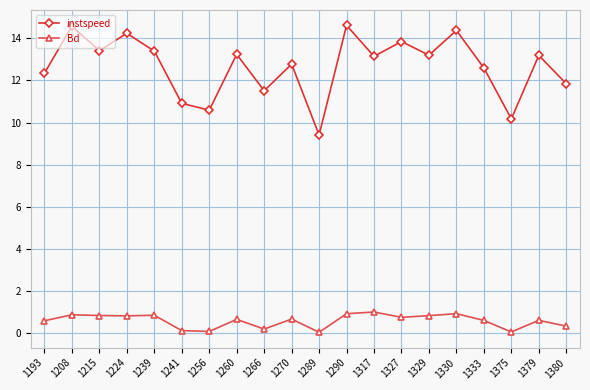

What is the value of the instspeed point at the 3rd from the left?

13.4